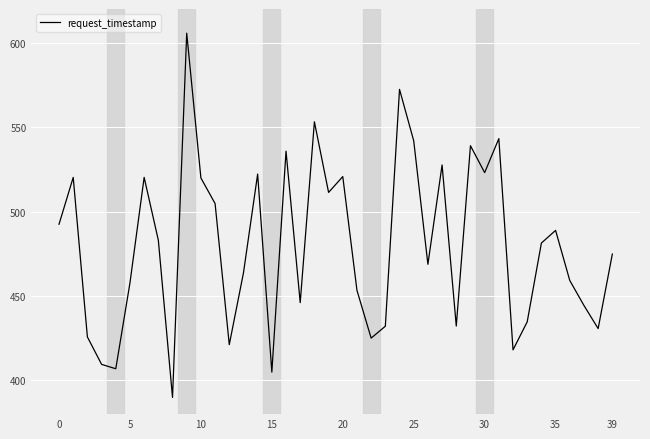

What is the smallest value displayed?

389.9